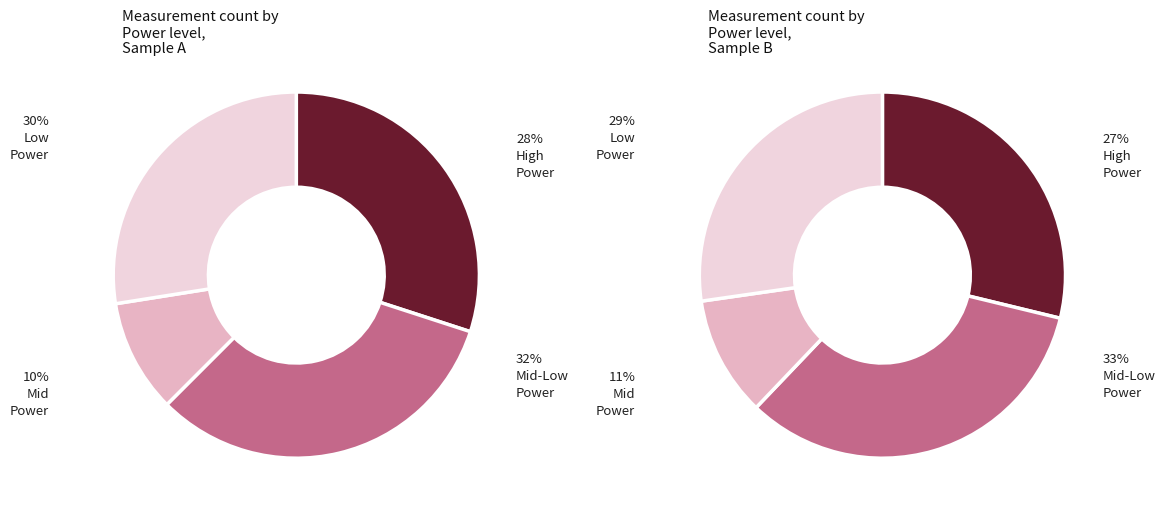

Is it true that Power -53 is 1% of the pie?

False